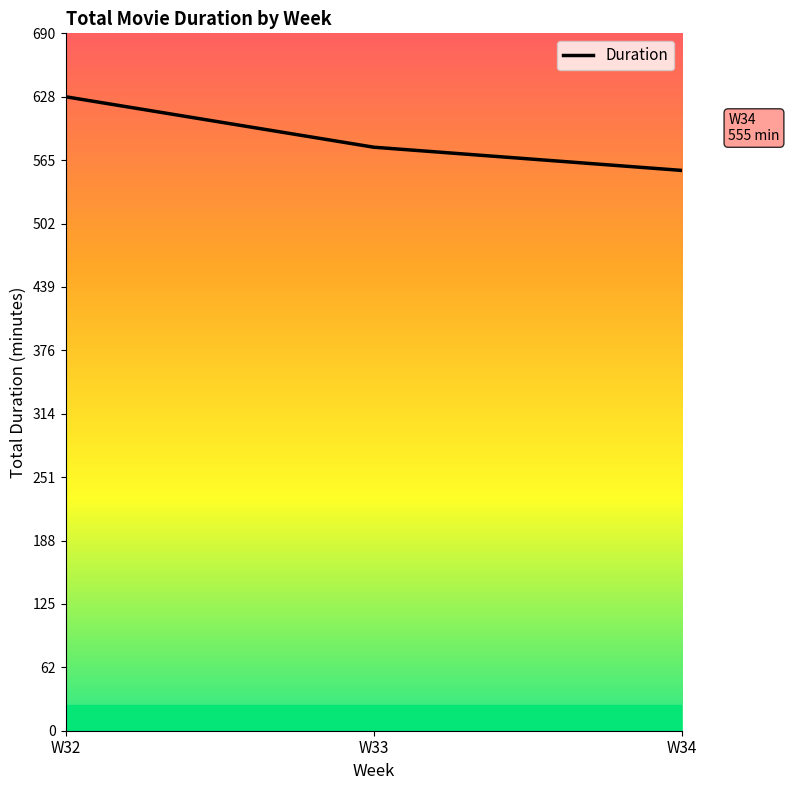

List the labels in order of value, smallest first.

W34, W33, W32